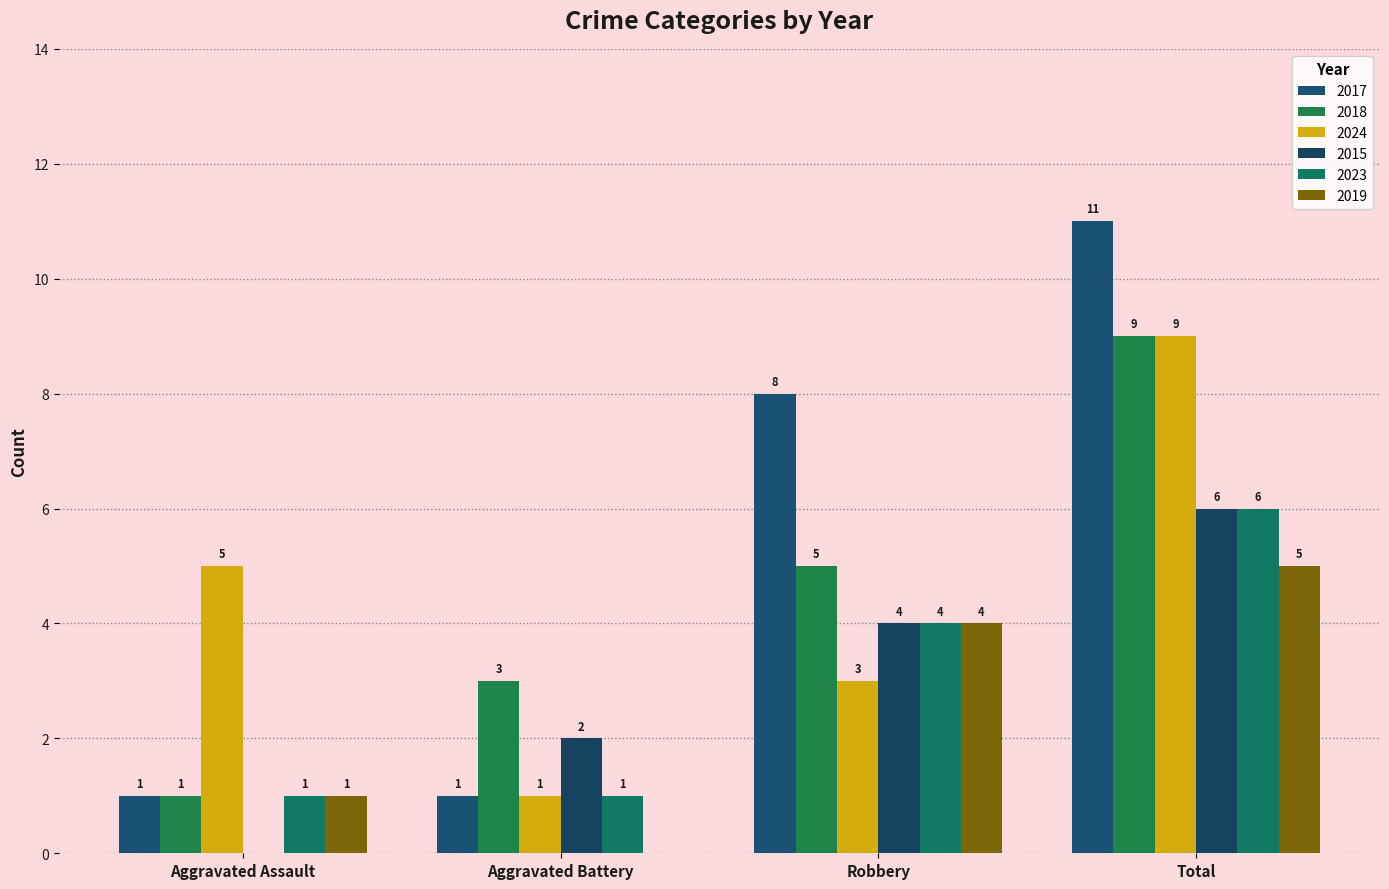

How many groups of bars are there?

4